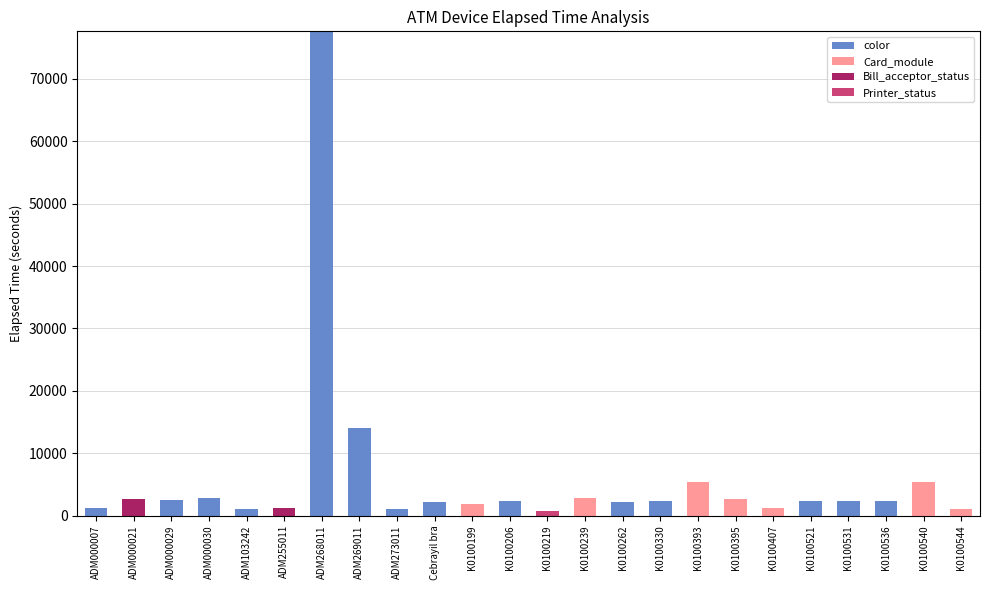

Count the number of categories in the chart.

24